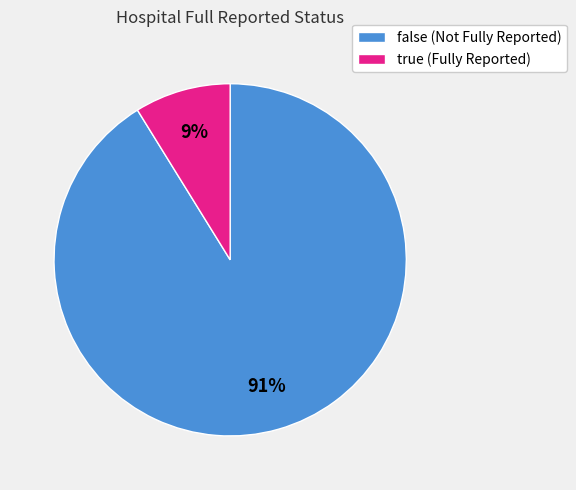

What percentage is the false slice, to the nearest percent?

91%